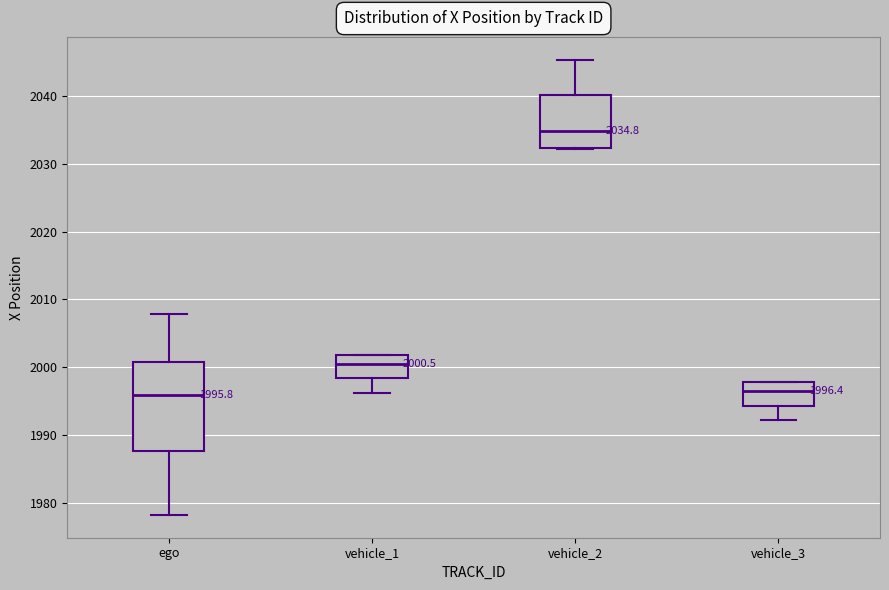

Which box is the tallest, from its lower edge to its upper edge?

ego